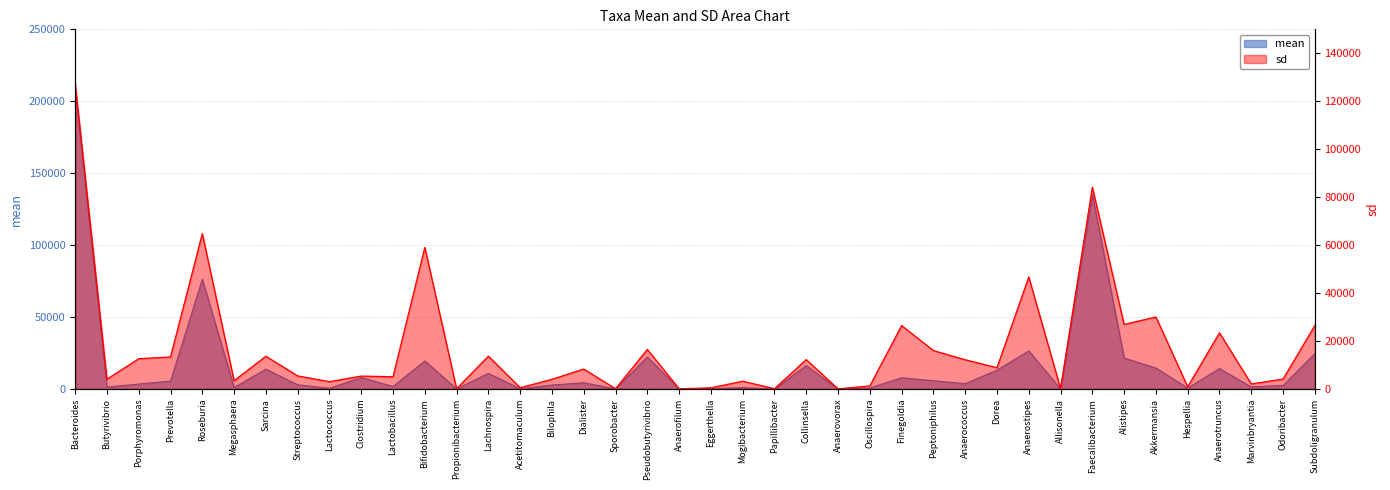

At which label does mean first exceed 3681?

Bacteroides